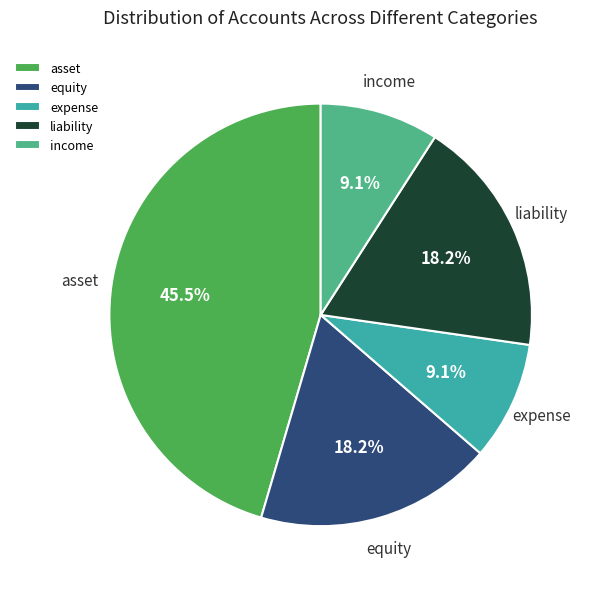

Does asset account for over 50% of the chart?

No